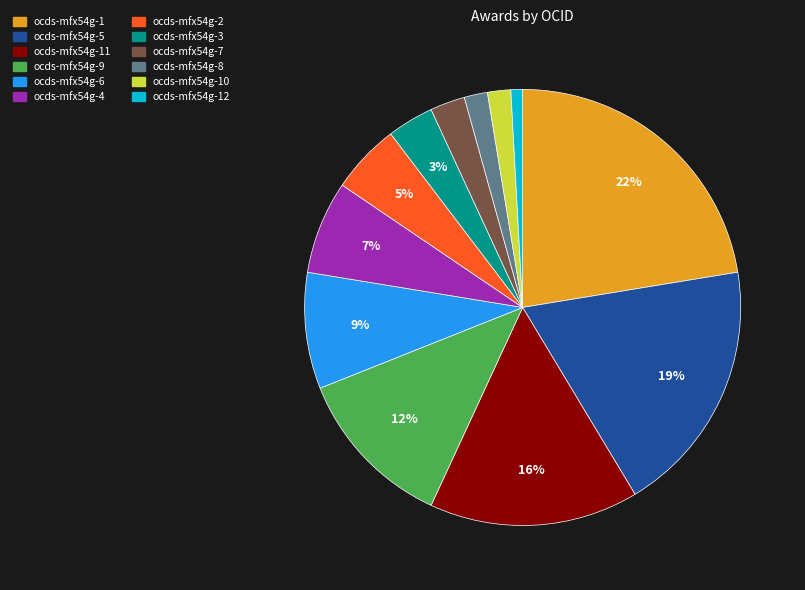

The ocds-mfx54g-12 slice represents 1% of the pie. True or false?

True